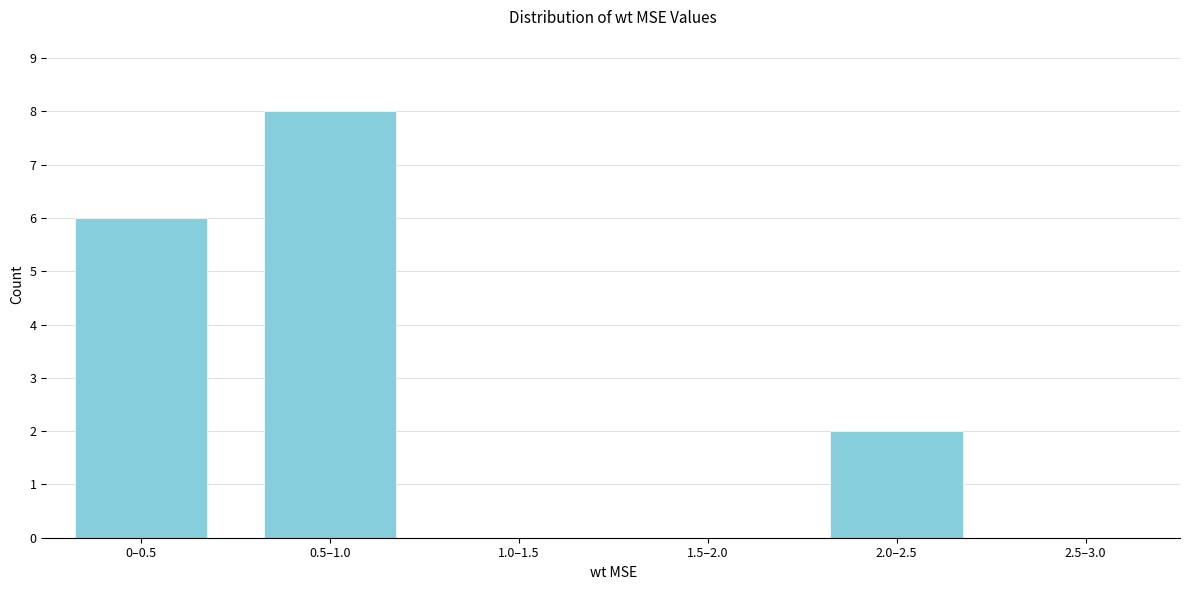

Reading left to right, extract all data points from this chart.

0–0.5=6	0.5–1.0=8	1.0–1.5=0	1.5–2.0=0	2.0–2.5=2	2.5–3.0=0